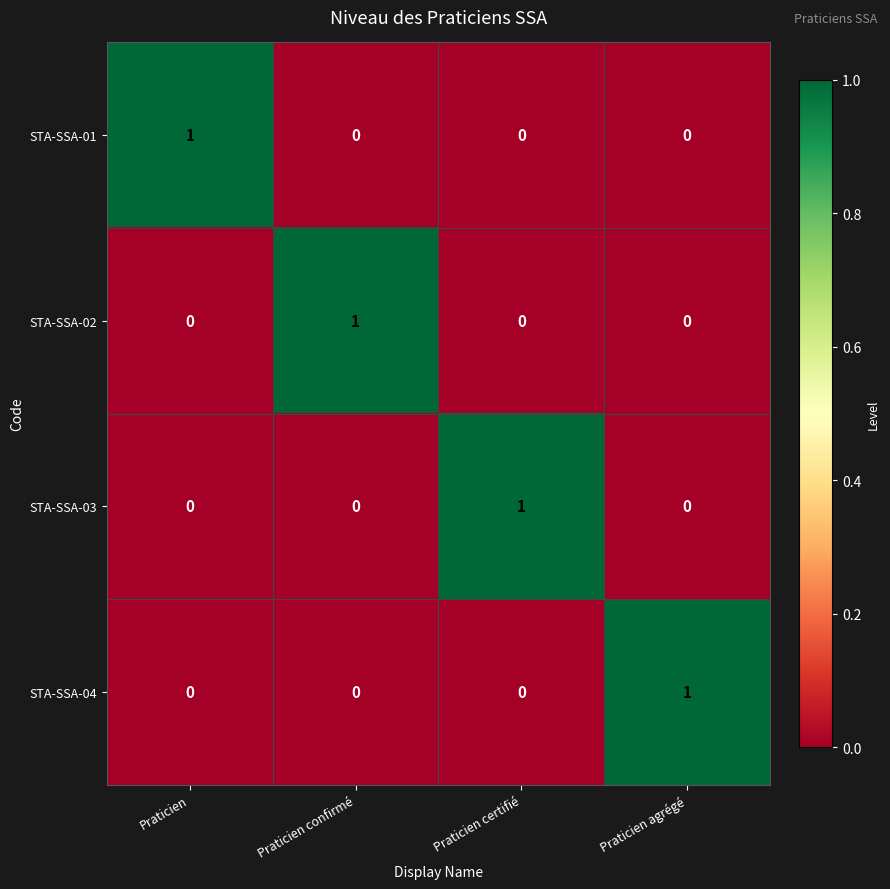

How many STA-SSA-03 values are between 0 and 1?

4